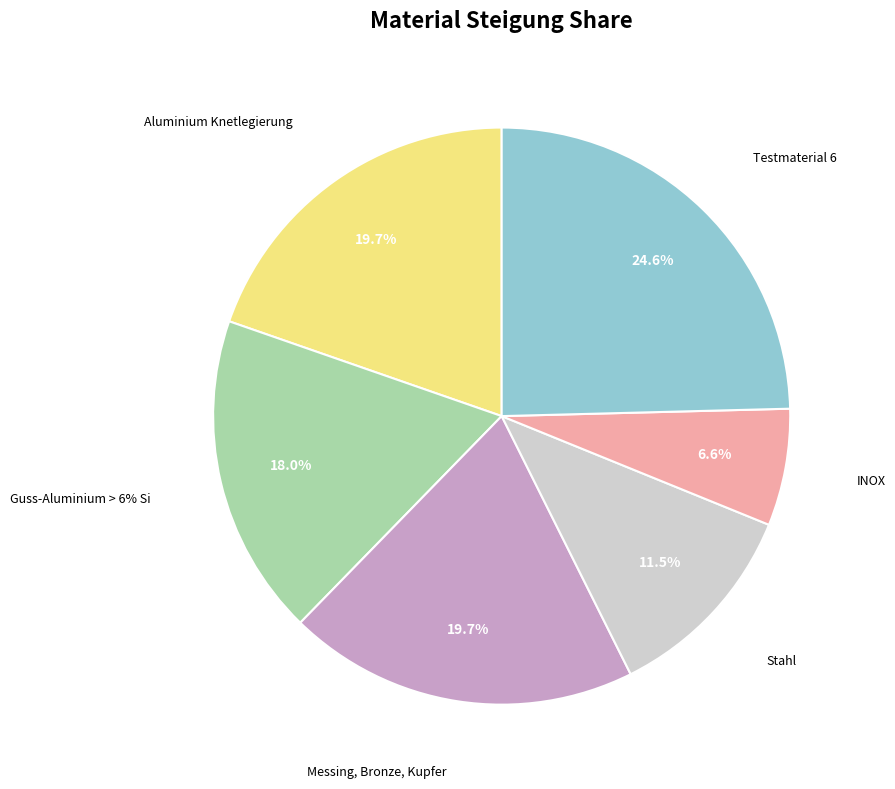

Between Guss-Aluminium > 6% Si and Stahl, which is larger?

Guss-Aluminium > 6% Si